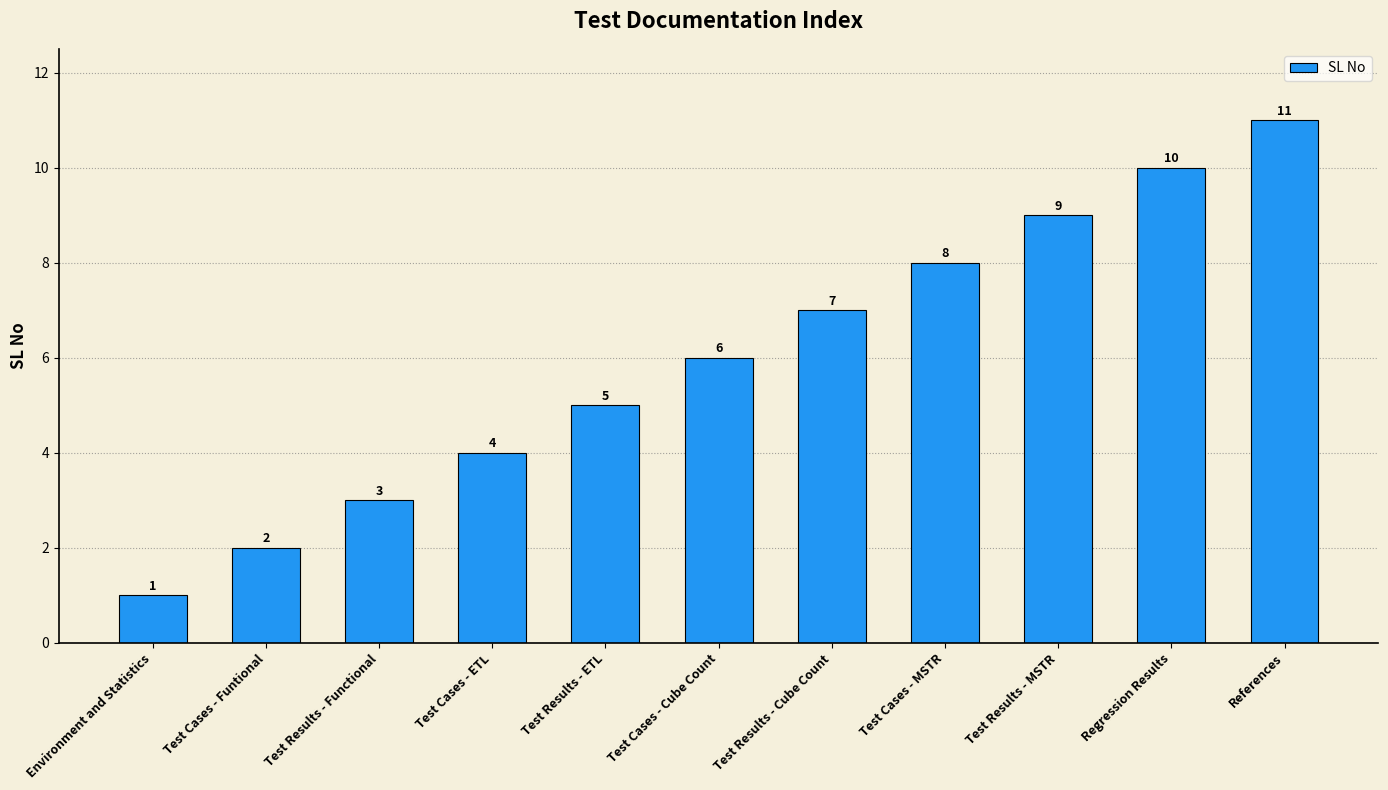

Rank the categories by value from lowest to highest.

Environment and Statistics, Test Cases - Funtional, Test Results - Functional, Test Cases - ETL, Test Results - ETL, Test Cases - Cube Count, Test Results - Cube Count, Test Cases - MSTR, Test Results - MSTR, Regression Results, References